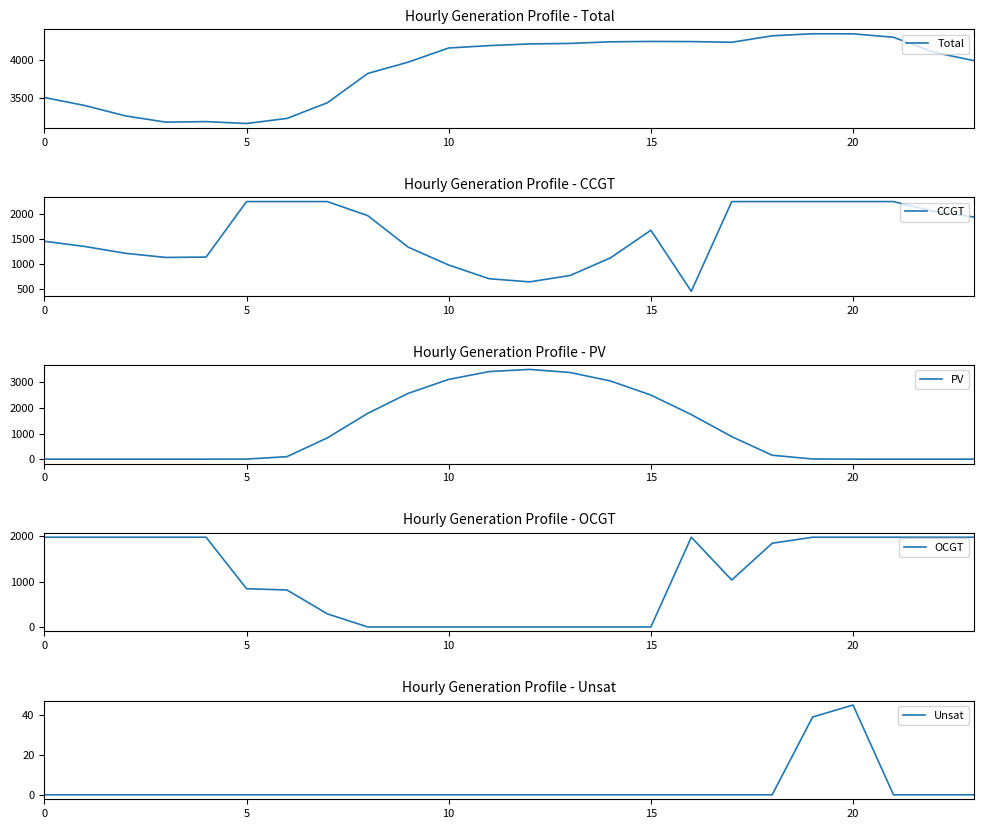

What is the sum of all CCGT values?

37835